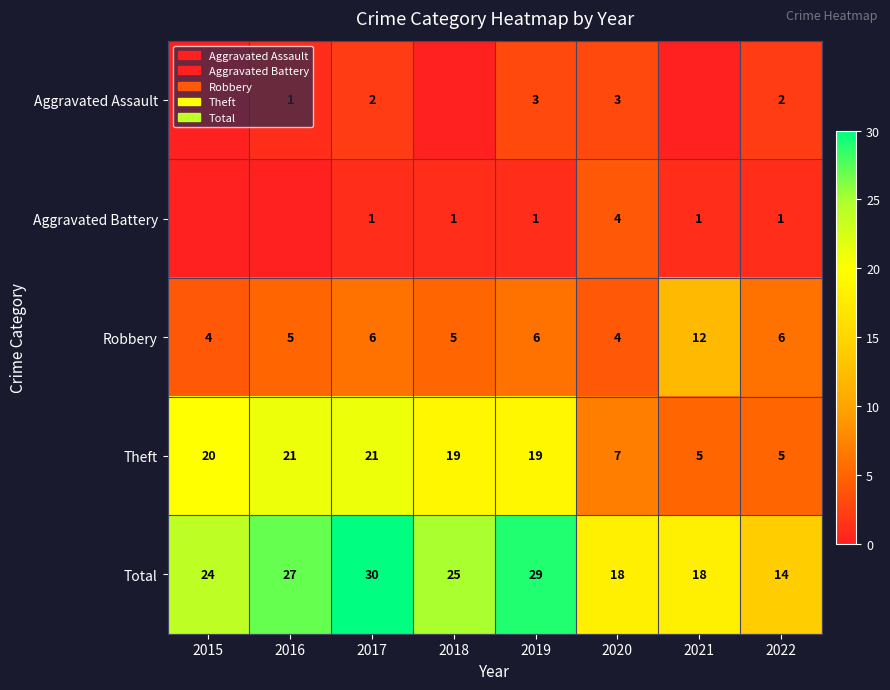

How many series are shown in this chart?

5